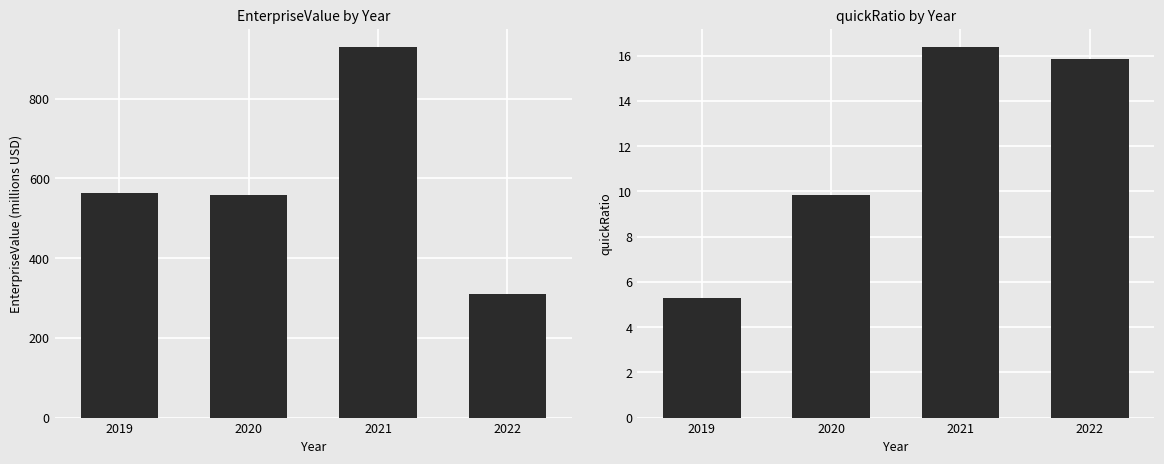

Reading right to left, list all the values displayed in this chart.

EnterpriseValue: 309.8	928.4	557.3	563.3
quickRatio: 15.8	16.4	9.9	5.3